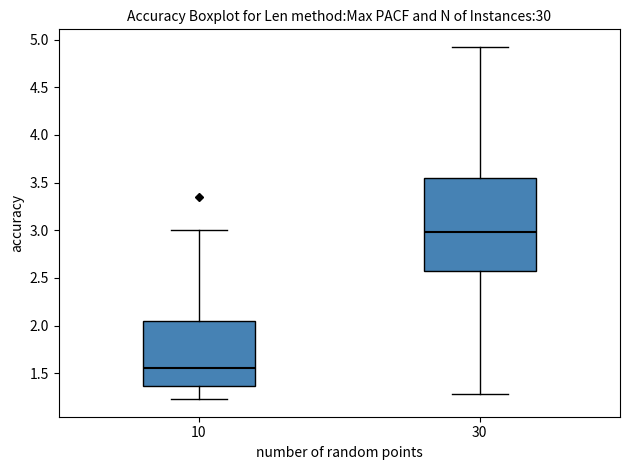

Which box has the lowest median line?

10